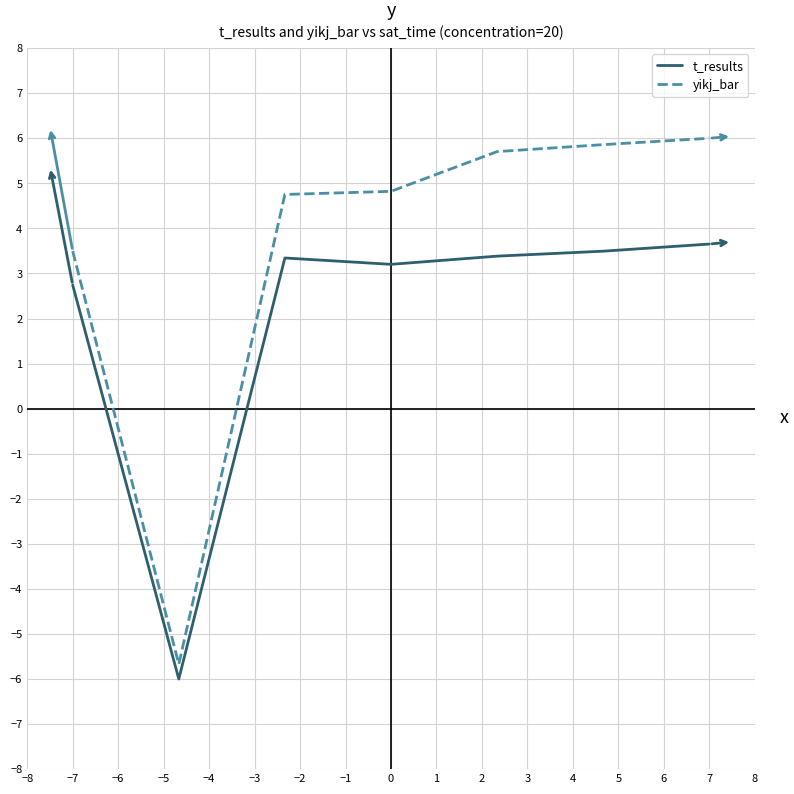

What is the difference between the second highest and minimum values in the yikj_bar series?

11.5